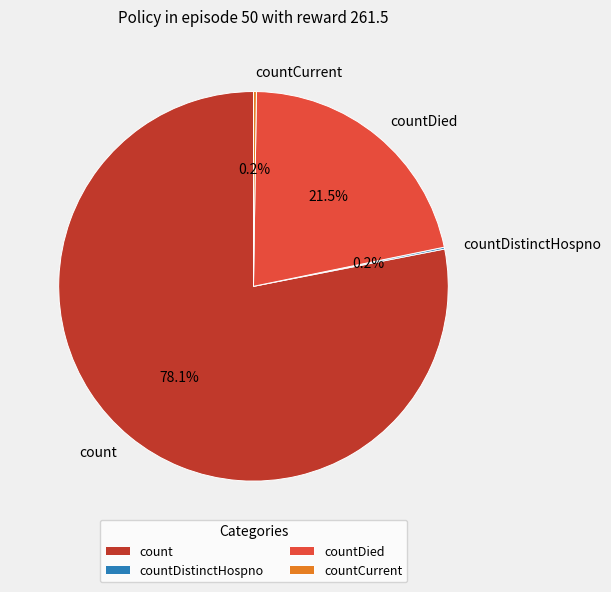

What is the largest slice in the pie chart?

count